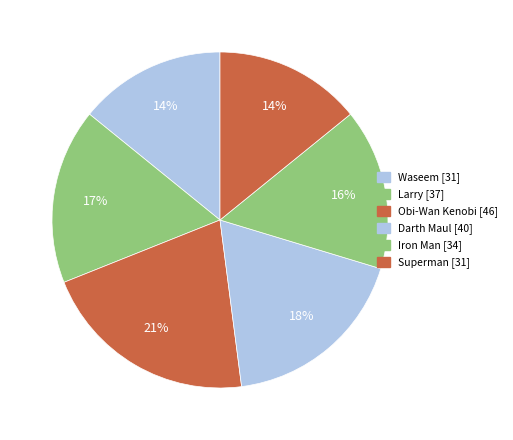

Which slice is the smallest?

Waseem